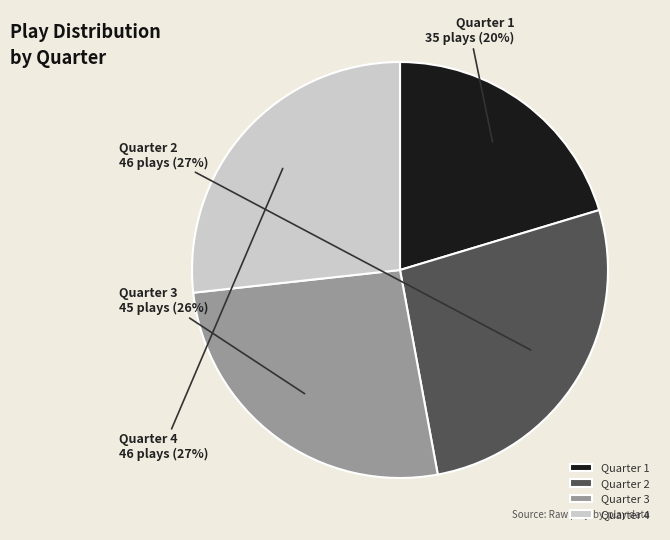

Count the number of slices in the pie.

4